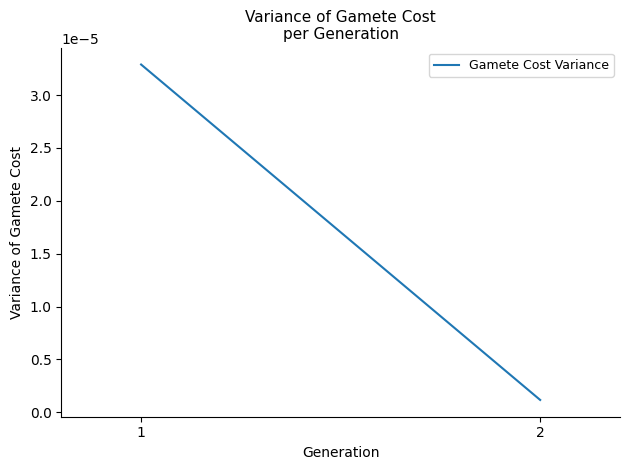

How many lines are shown in the chart?

1